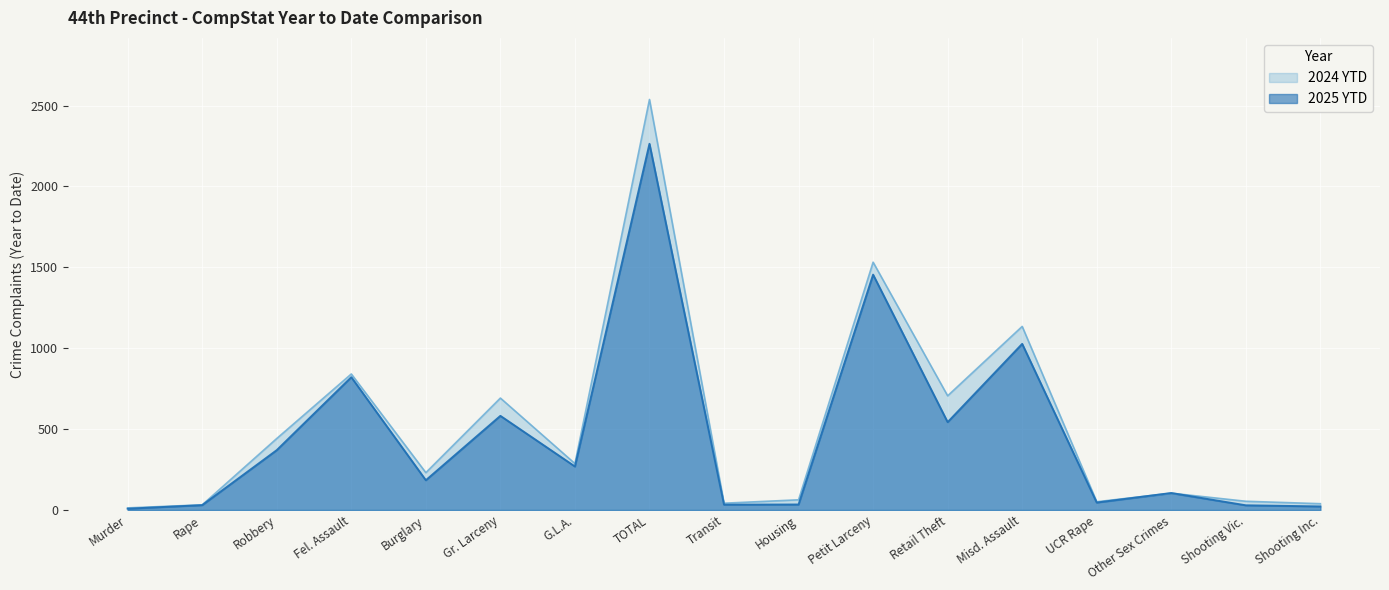

Reading left to right, transcribe all the data shown in this chart.

2025 YTD: Murder=8	Rape=30	Robbery=370	Fel. Assault=821	Burglary=184	Gr. Larceny=582	G.L.A.=269	TOTAL=2264	Transit=33	Housing=34	Petit Larceny=1455	Retail Theft=543	Misd. Assault=1027	UCR Rape=46	Other Sex Crimes=105	Shooting Vic.=29	Shooting Inc.=22
2024 YTD: Murder=13	Rape=32	Robbery=442	Fel. Assault=841	Burglary=231	Gr. Larceny=692	G.L.A.=287	TOTAL=2538	Transit=42	Housing=63	Petit Larceny=1532	Retail Theft=706	Misd. Assault=1135	UCR Rape=51	Other Sex Crimes=104	Shooting Vic.=54	Shooting Inc.=39